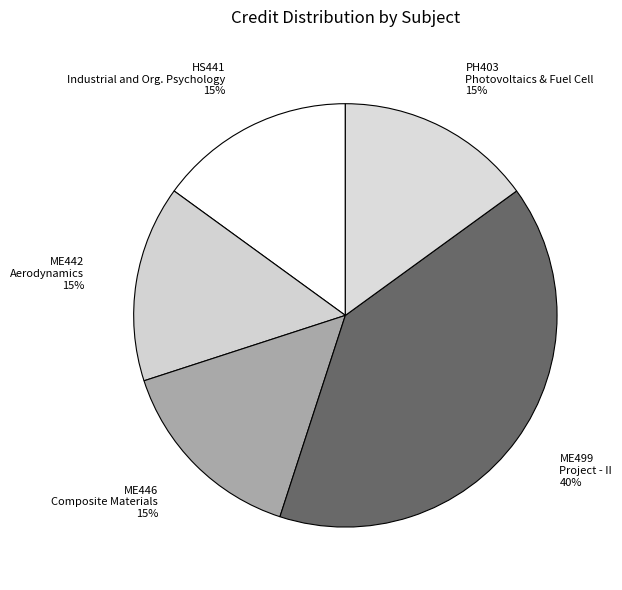

Which category has the biggest portion of the pie?

ME499 Project - II 40%